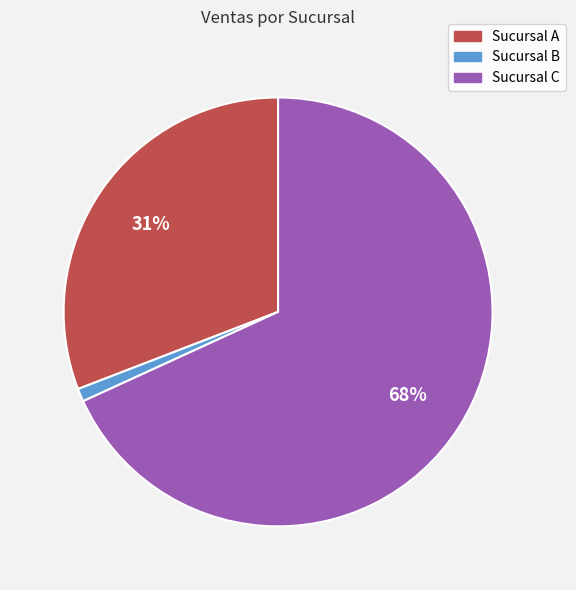

Between Sucursal A and Sucursal C, which is larger?

Sucursal C